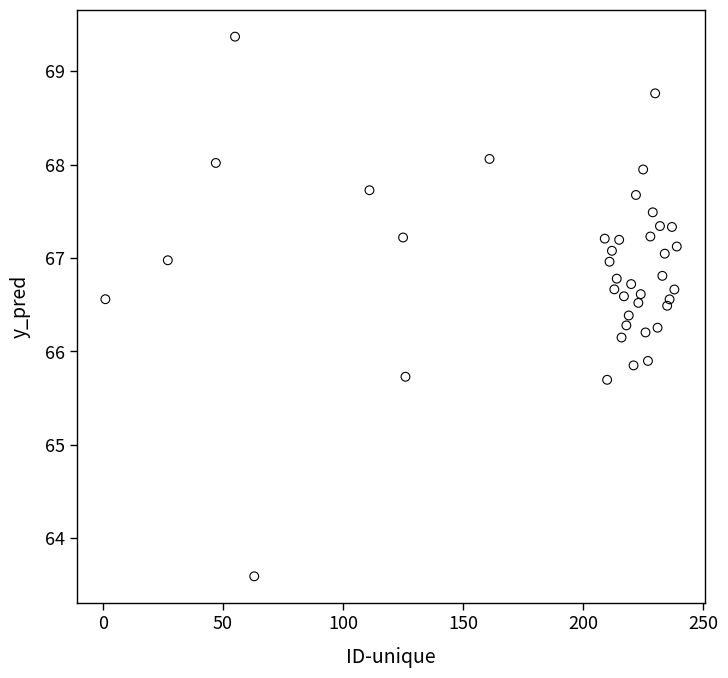

What is the range of Y values (max minus min)?

5.8